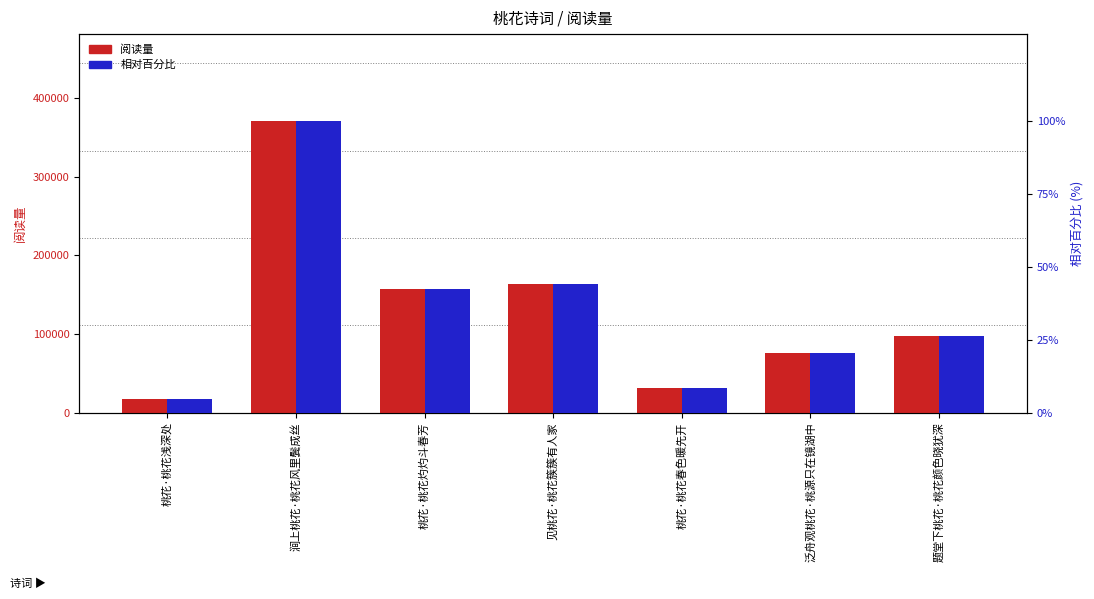

At which category is the sum across all series the highest?

涧上桃花·桃花风里鬓成丝